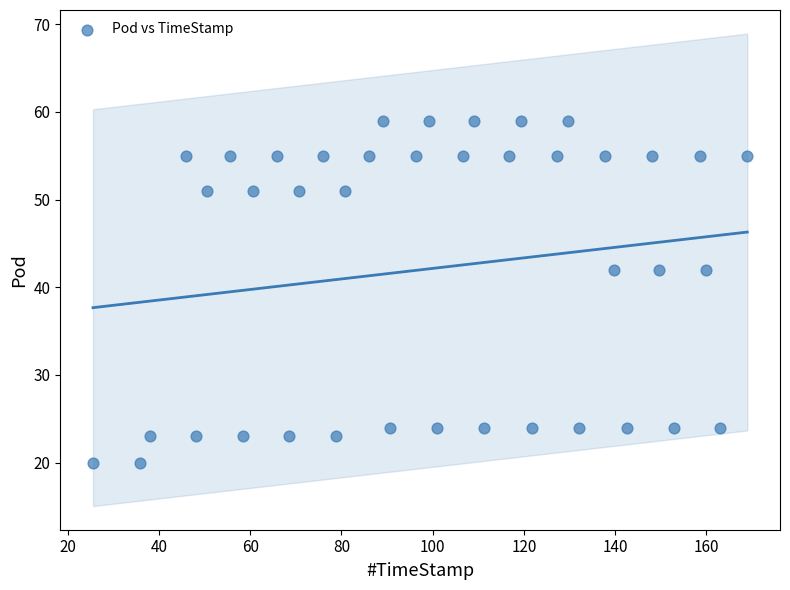

What is the range of Y values (max minus min)?

39